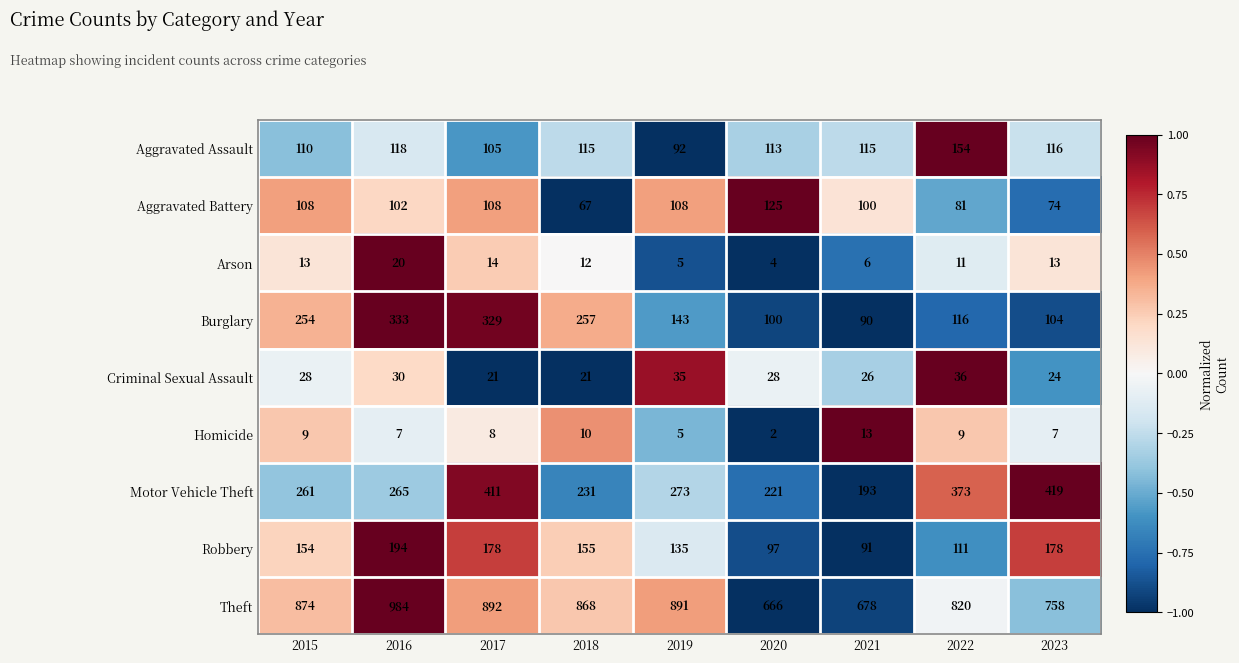

What is the total value across all series at 2022?

1711